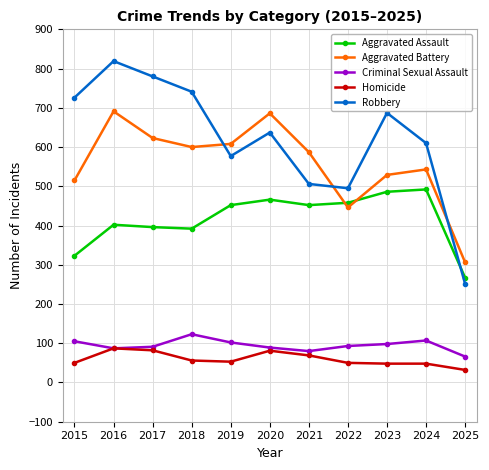

Where does the Homicide series first go above 53?

2016